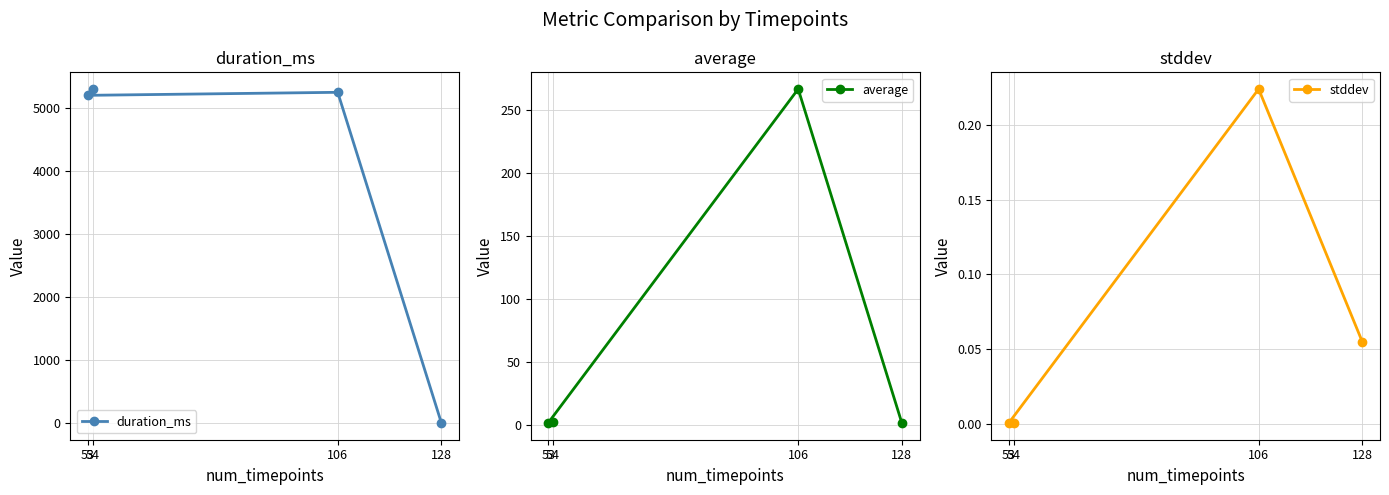

Where is the first local maximum for stddev?

106